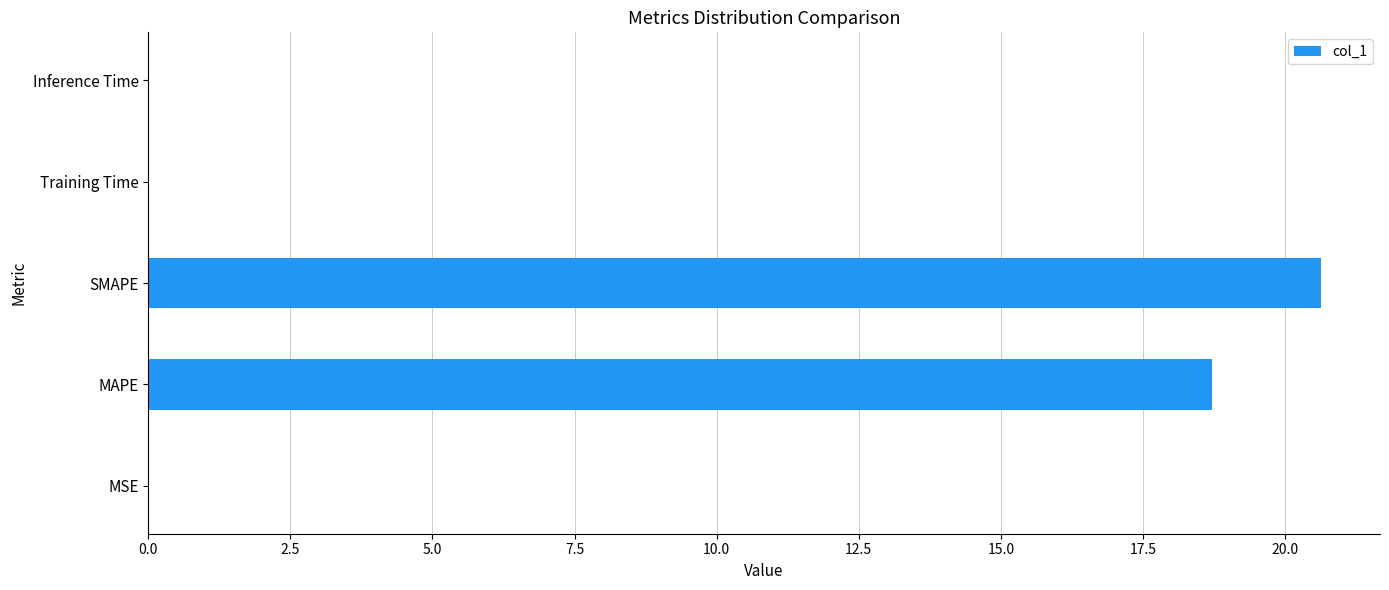

What is the maximum value shown in the chart?

20.6